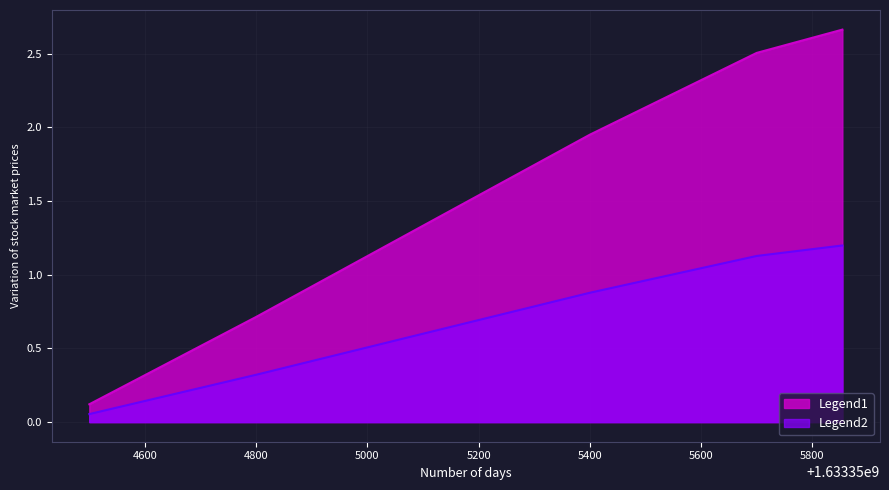

At which label does the data first exceed 1?

1633355100.0